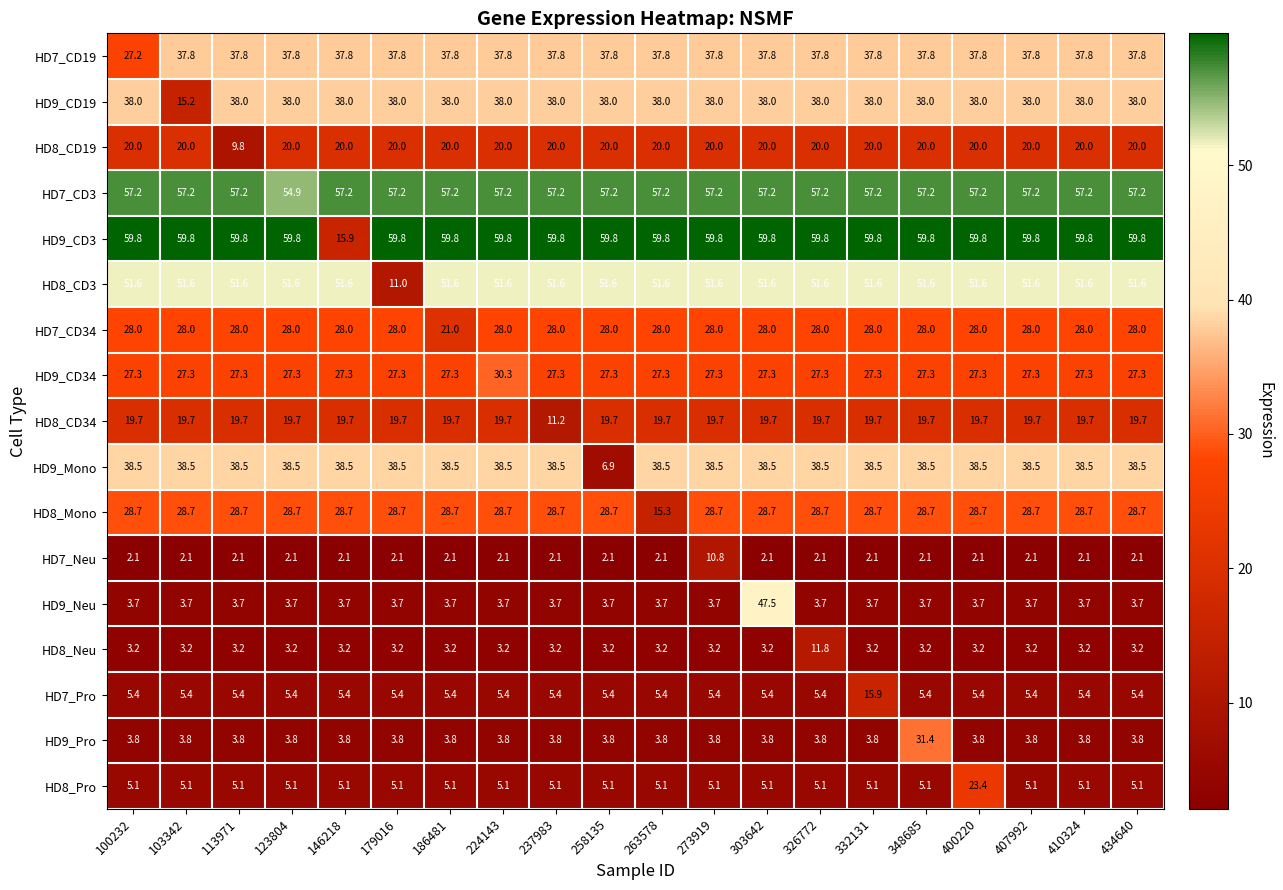

True or false: HD8_CD34 has a value of 31.3 at 263578.

False